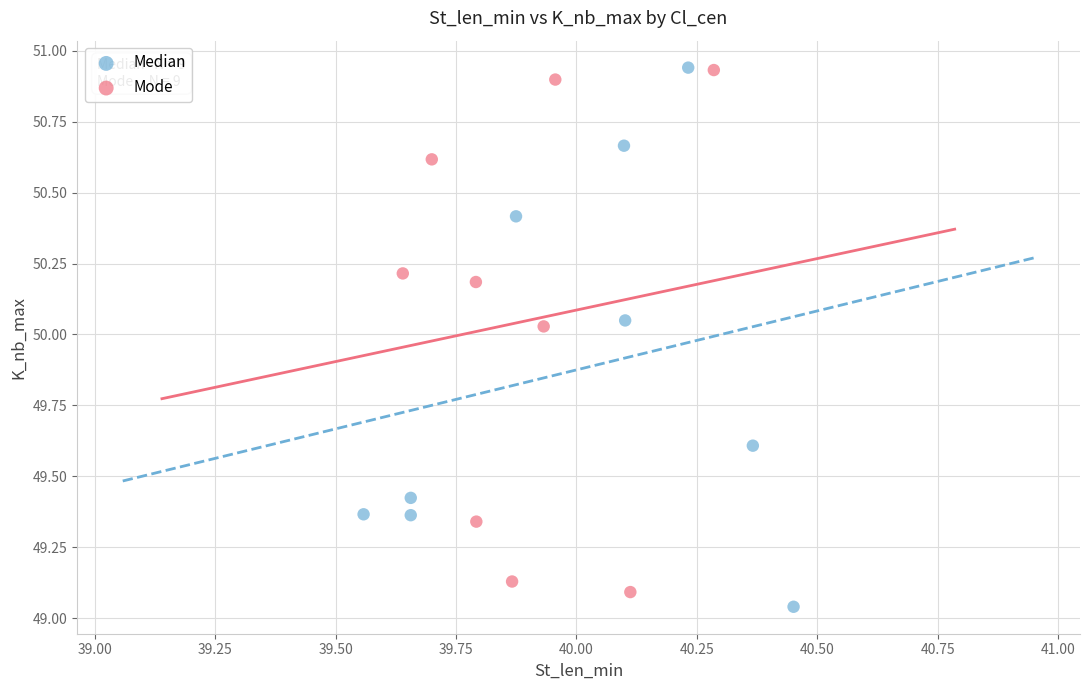

What are all the series names shown in the legend?

Median, Mode